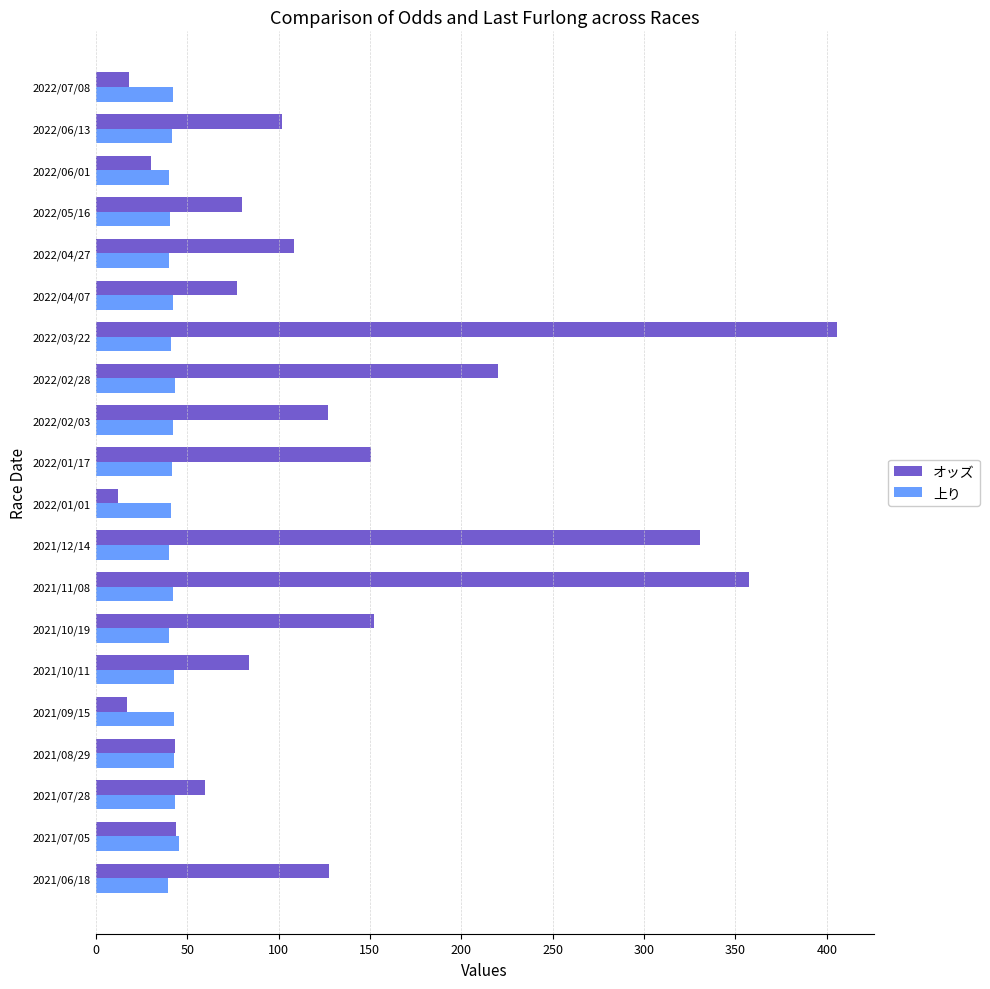

Between 2022/06/13 and 2021/12/14, which series saw the biggest shift?

オッズ